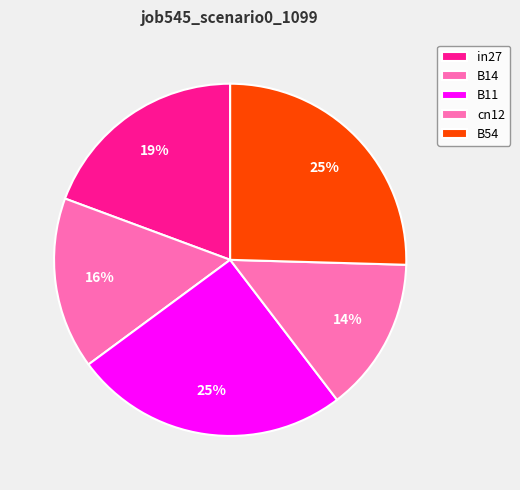

To the nearest percent, what percentage of the pie is B11?

25%